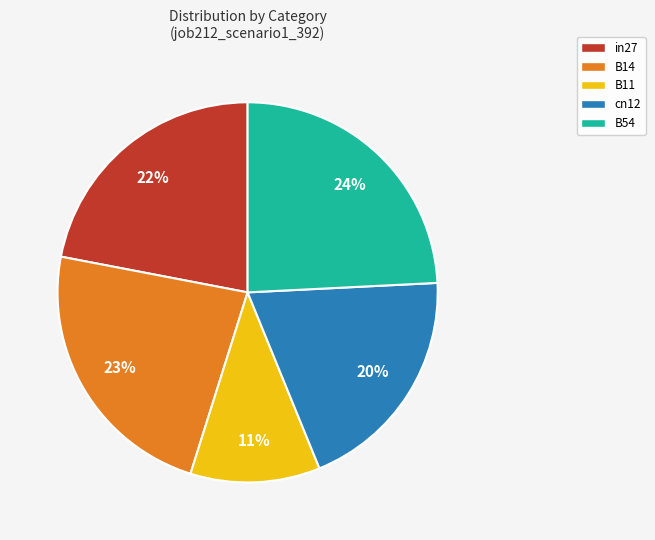

Do B11 and B54 together represent more than half of the pie?

No